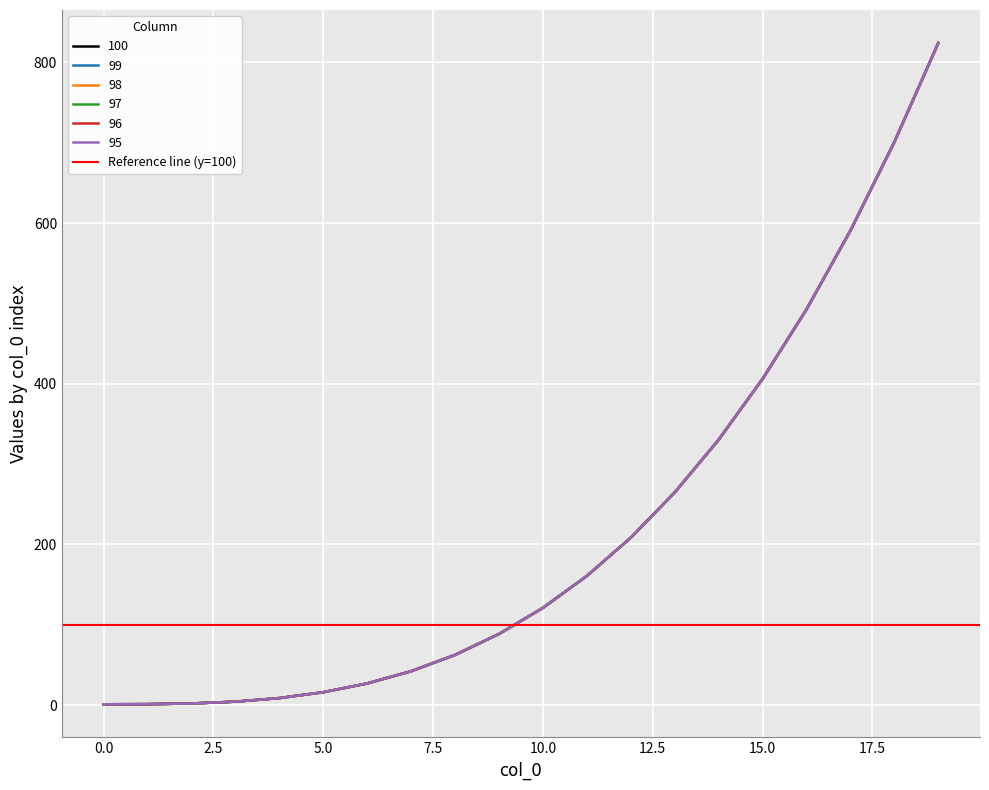

True or false: 96 and 99 cross at least once.

False